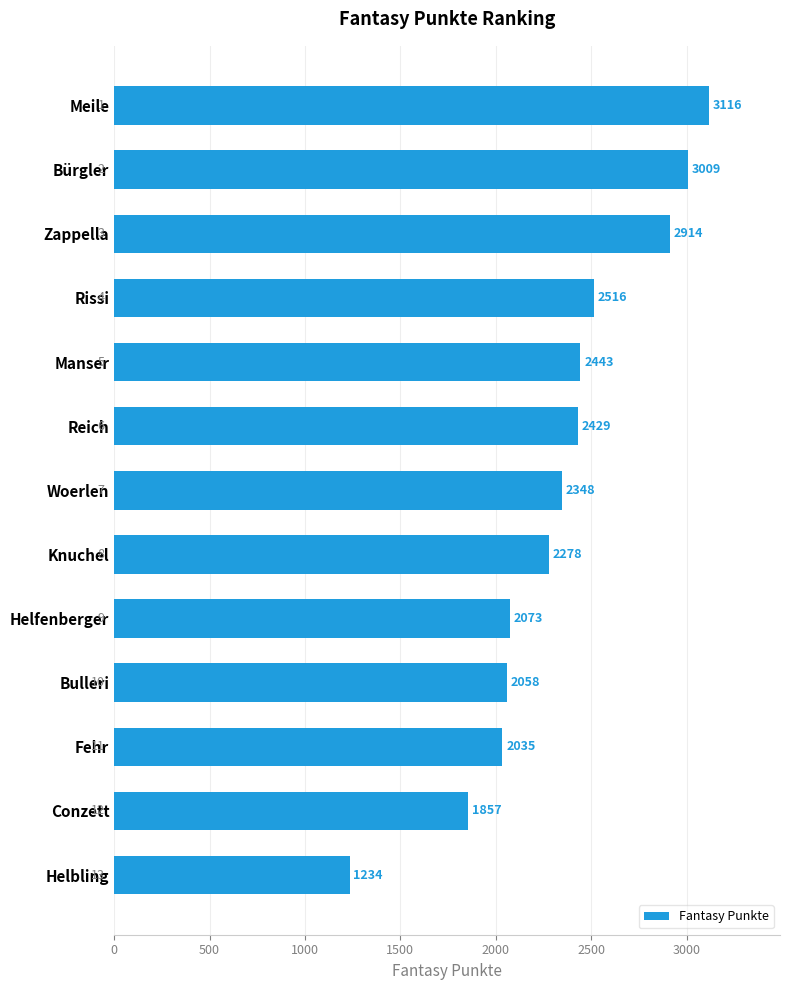

What is the change in value from Manser to Conzett?

-586